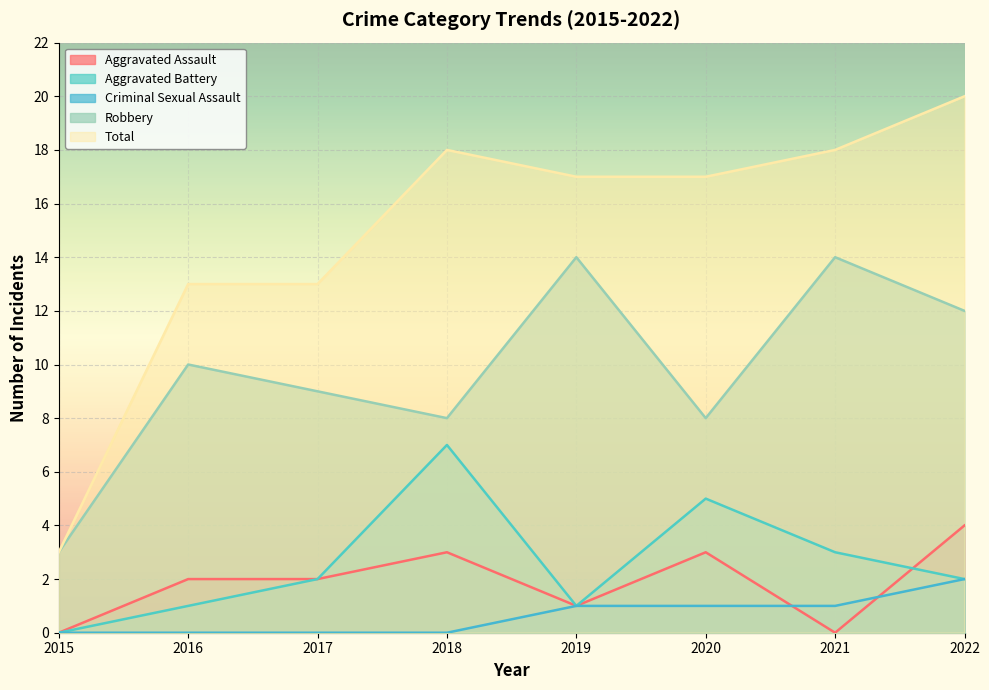

Which series has the widest spread of values?

Total